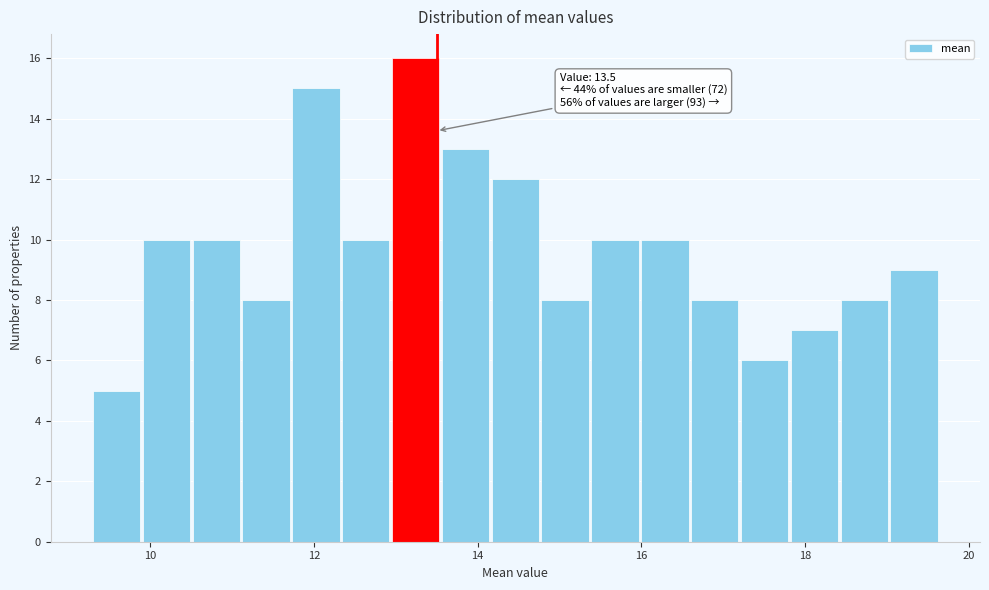

Read against the x-axis, roughly where is the centre of the tallest bar?

13.2